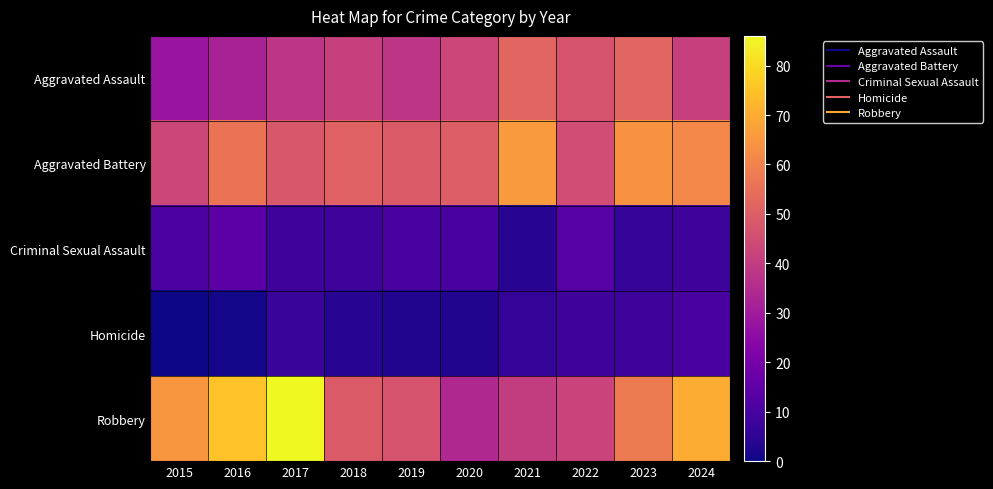

Rank the series at 2024 from highest to lowest value.

Robbery, Aggravated Battery, Aggravated Assault, Homicide, Criminal Sexual Assault